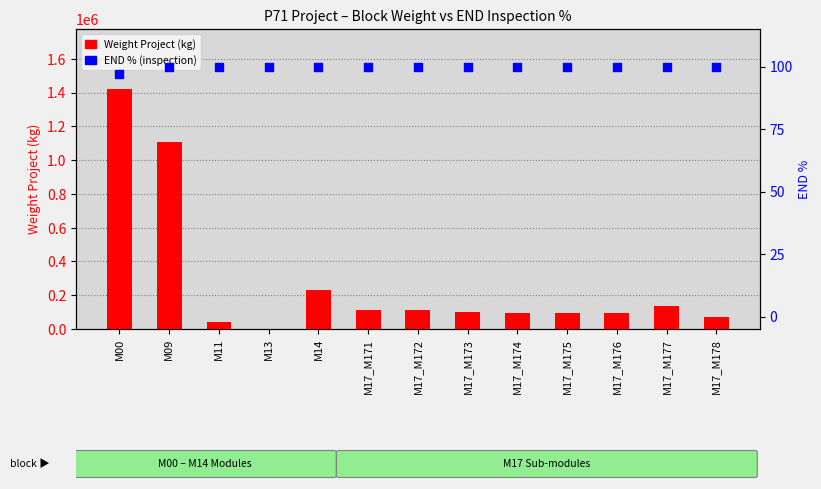

At which category is the sum across all series the highest?

M00